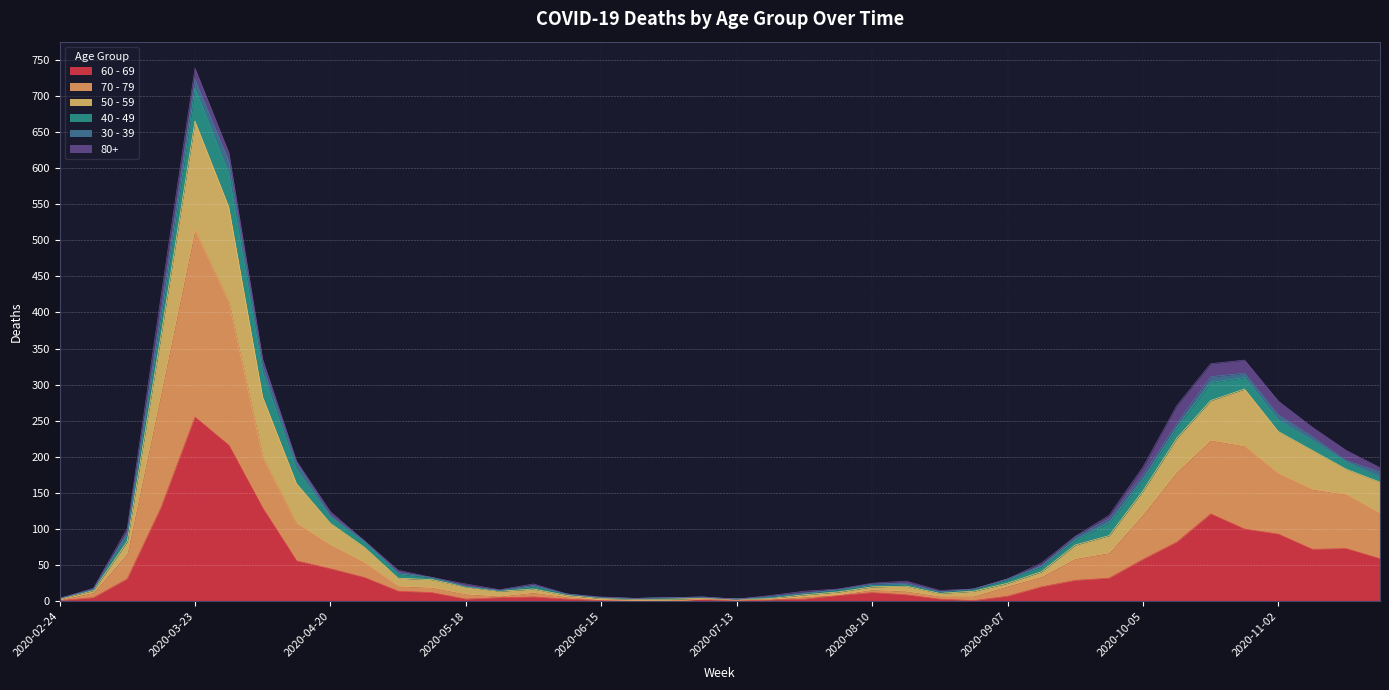

The value of 70 - 79 at 2020-07-06 is 3. True or false?

True